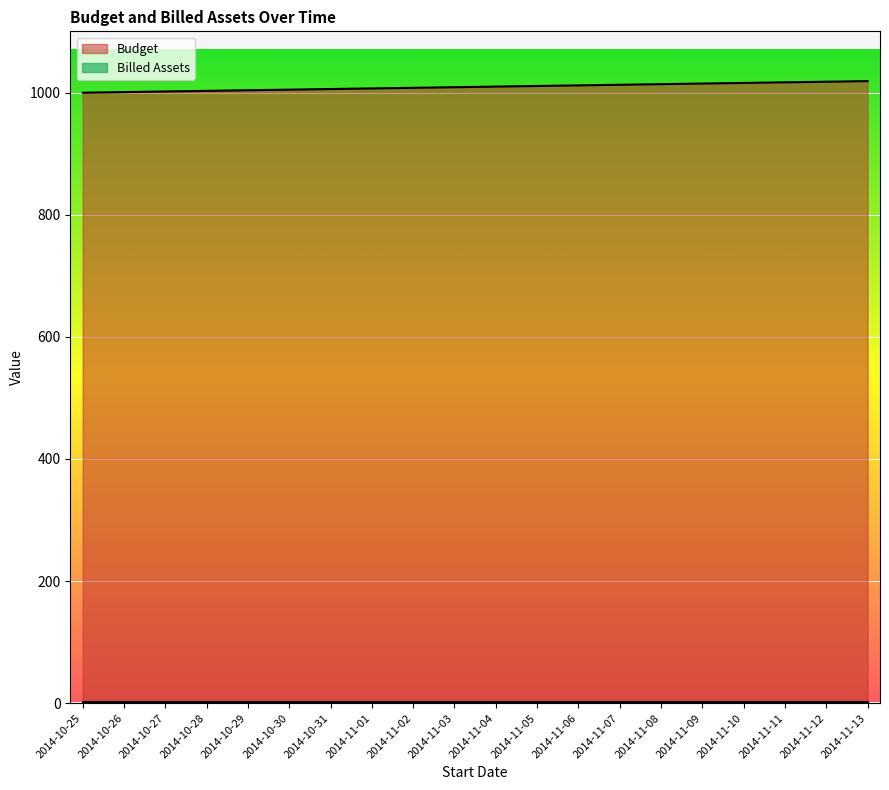

What is the label of the 4th point from the right?

2014-11-10